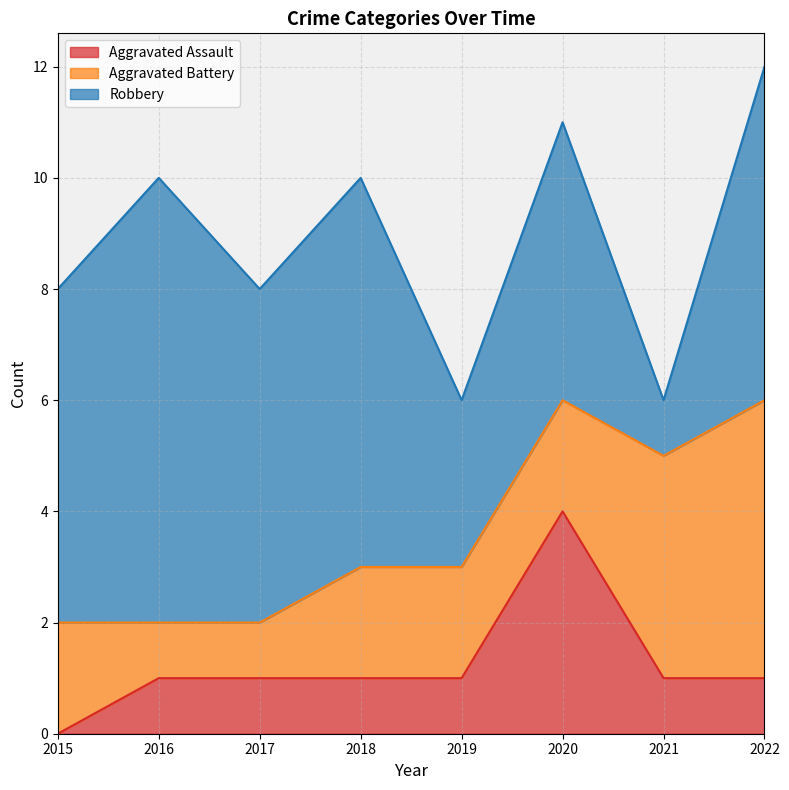

Which series has the largest total across all categories?

Robbery